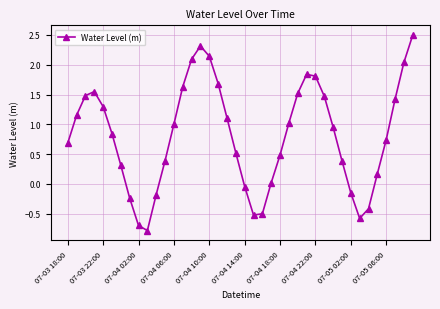

How many negative values are there?

10